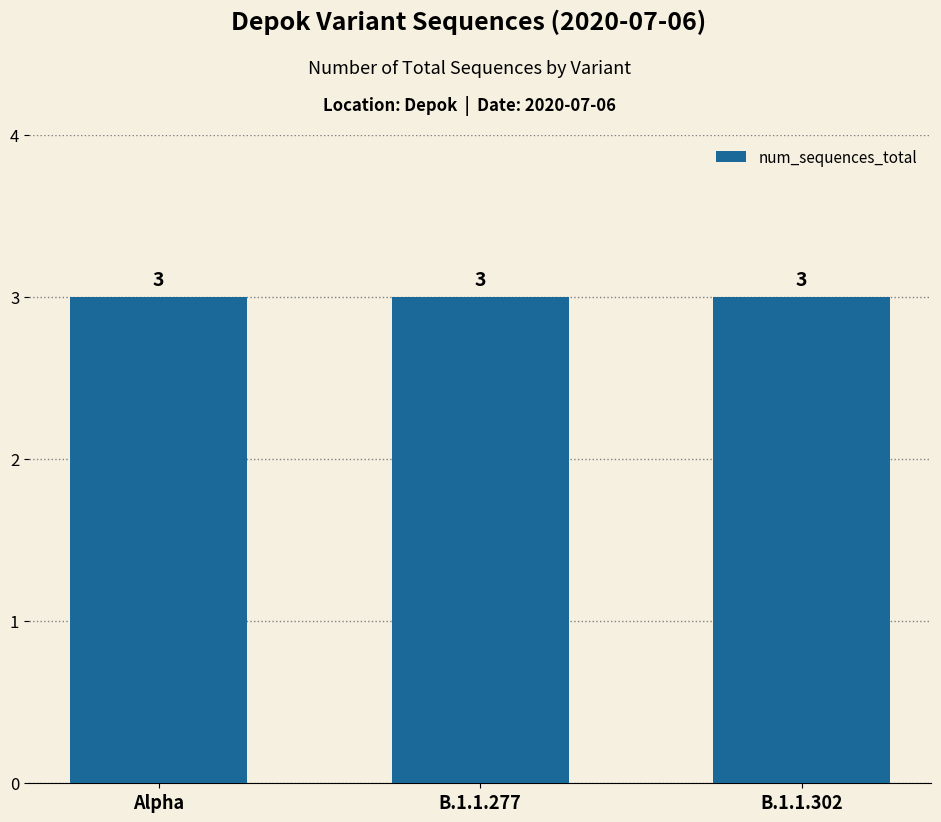

What is the value of the num_sequences_total bar at the 3rd from the left?

3